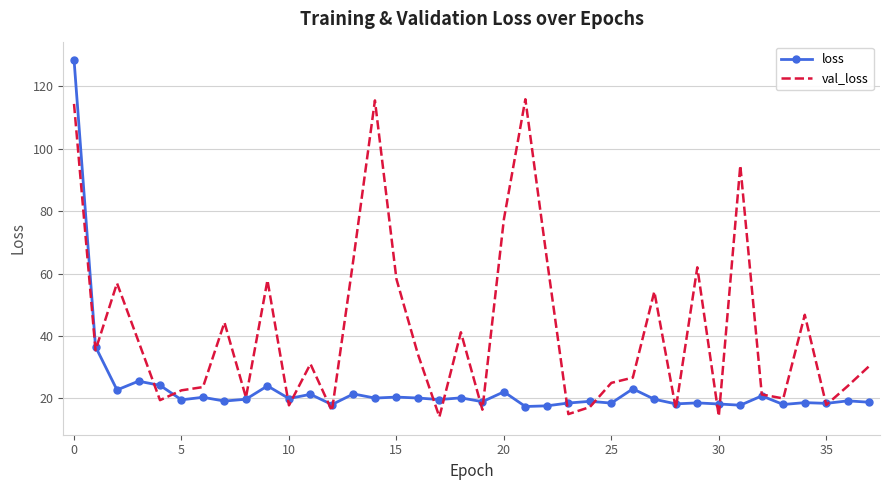

List the series in order of their peak value, highest first.

loss, val_loss